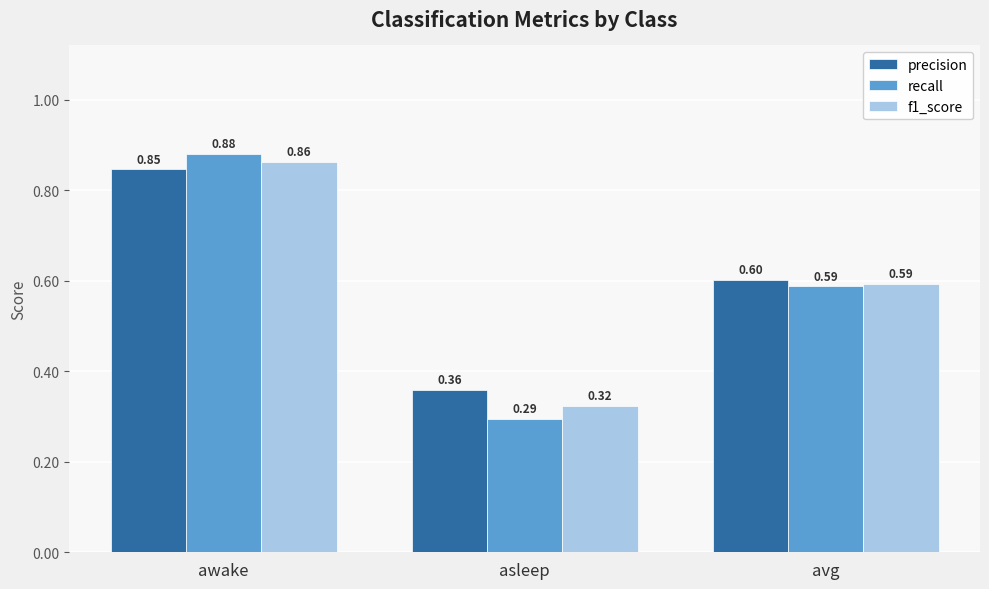

What are all the series names shown in the legend?

precision, recall, f1_score